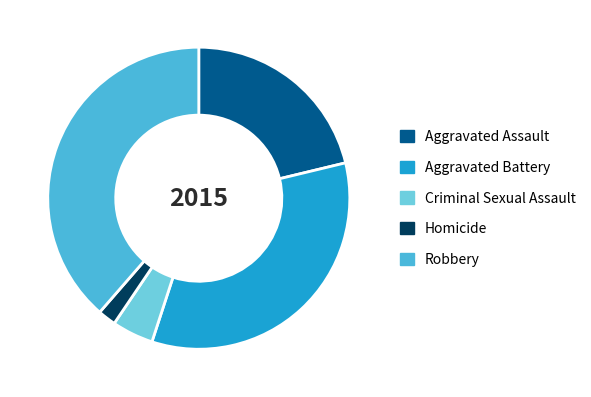

The Robbery slice represents 26% of the pie. True or false?

False